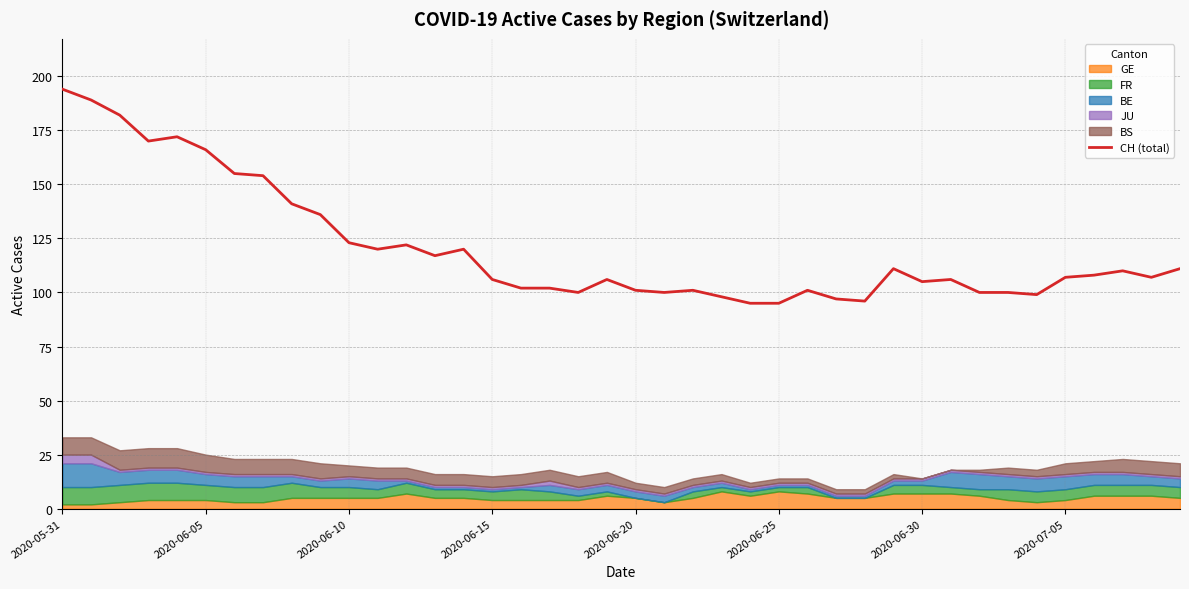

At which category does the chart reach its peak across all series?

2020-05-31